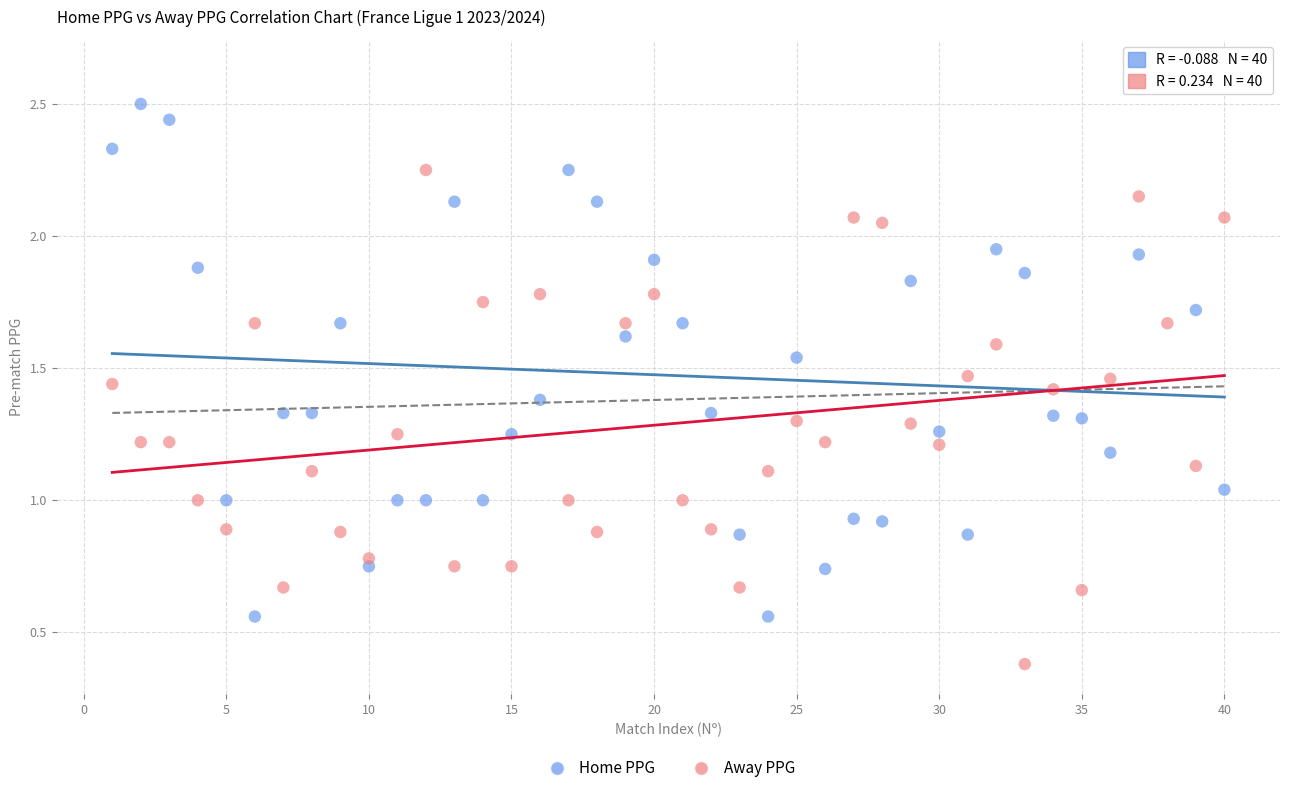

Across all data points, what is the range of X values (max minus min)?

39.0